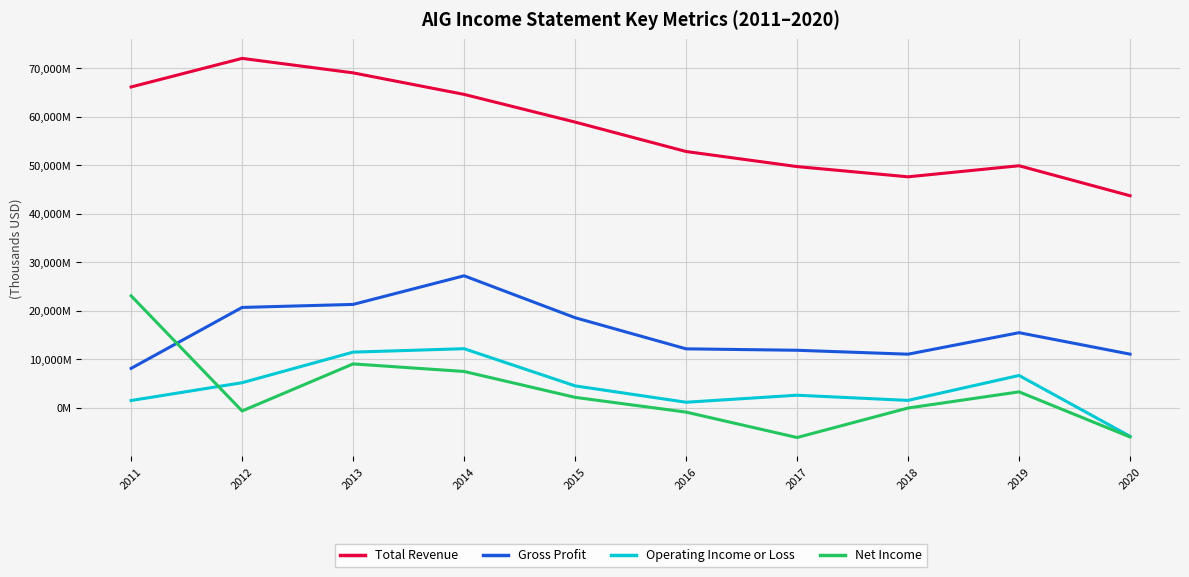

Does the chart display data point markers on the line(s)?

No